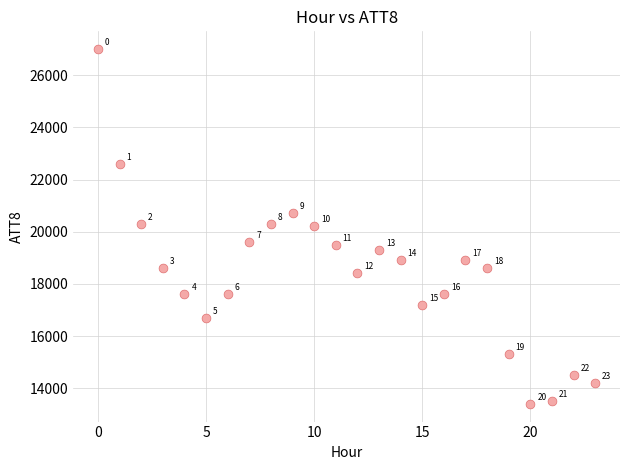

What Y value in the scatter plot is closest to 20200?

20200